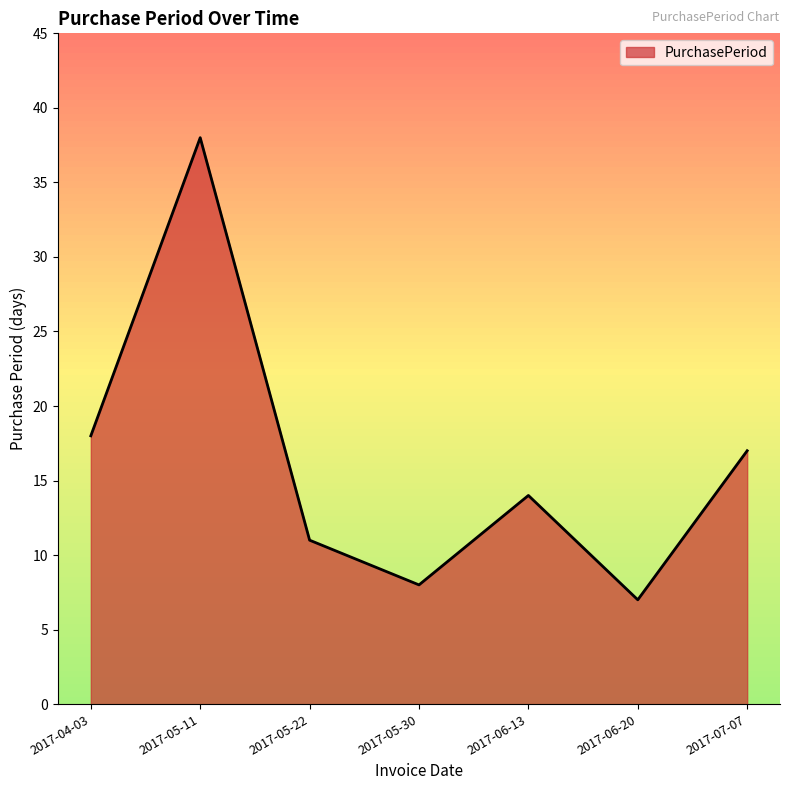

Reading left to right, what are all the values shown in this chart?

2017-04-03=18	2017-05-11=38	2017-05-22=11	2017-05-30=8	2017-06-13=14	2017-06-20=7	2017-07-07=17